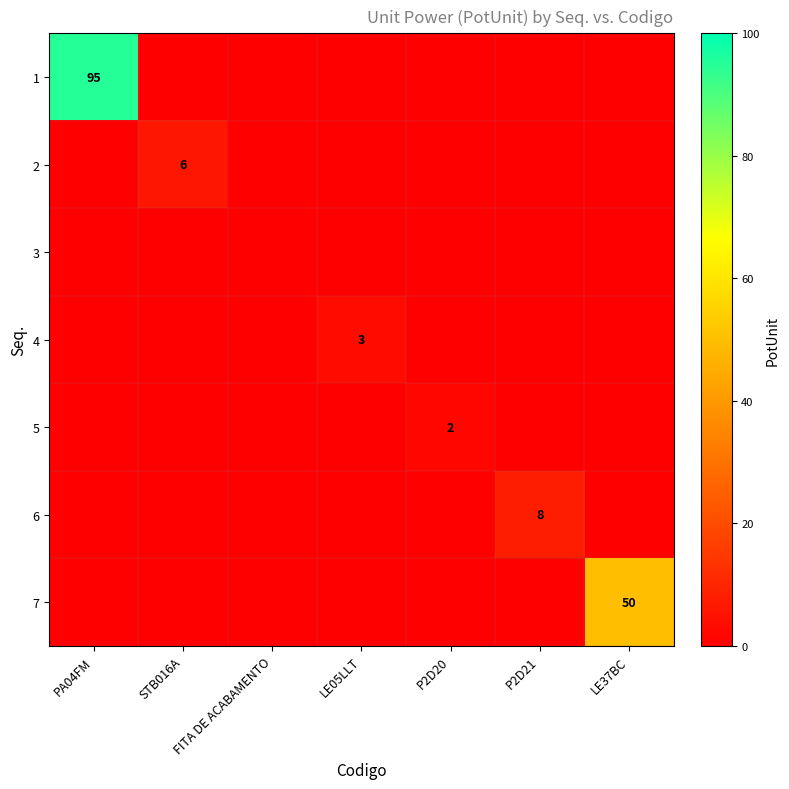

What is the highest value of the 6 series?

8